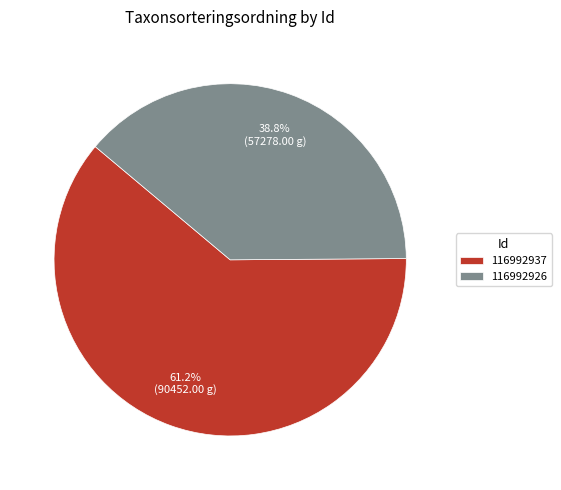

Combined, do 116992926 and 116992937 account for over 50%?

Yes